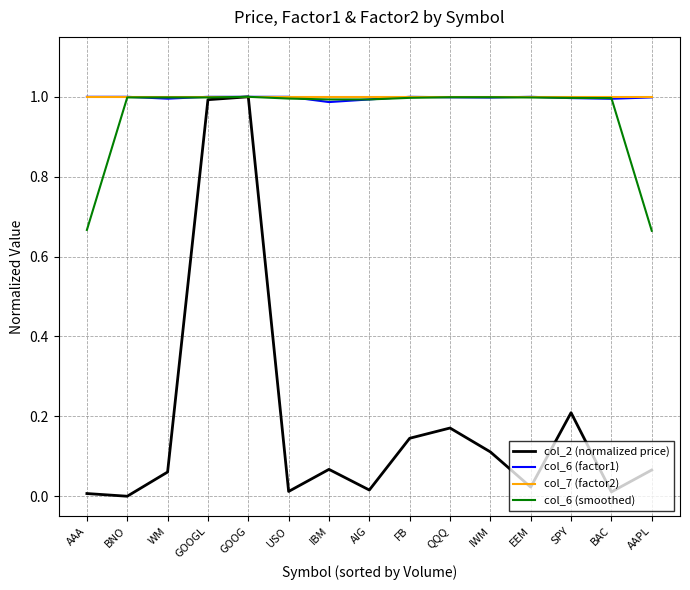

Is it true that col_2 (normalized price) equals 0.1 at SPY?

False